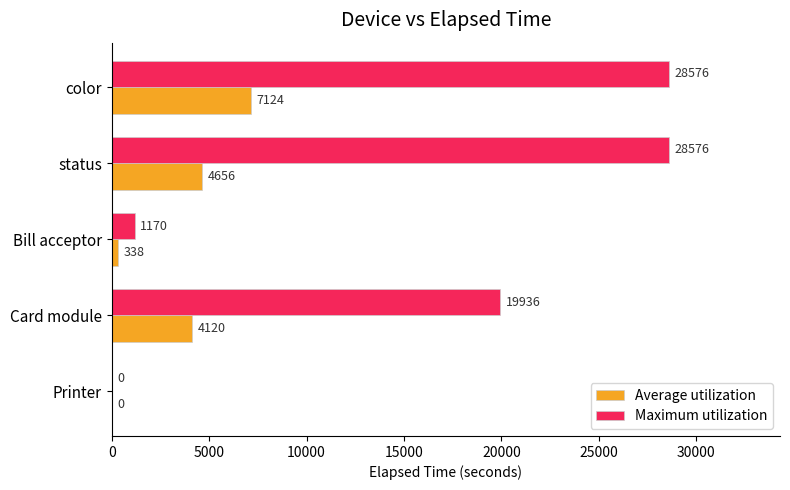

At which category is the sum across all series the highest?

color